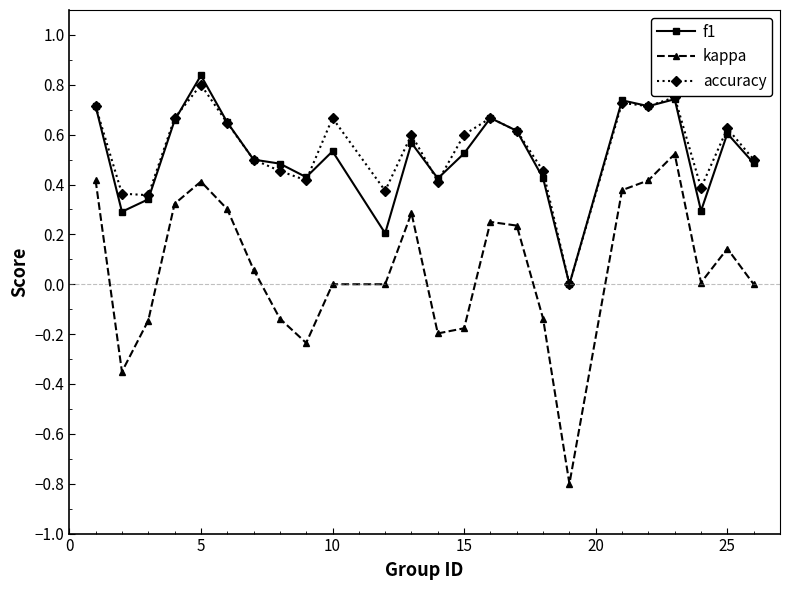

Which series has the widest spread of values?

kappa